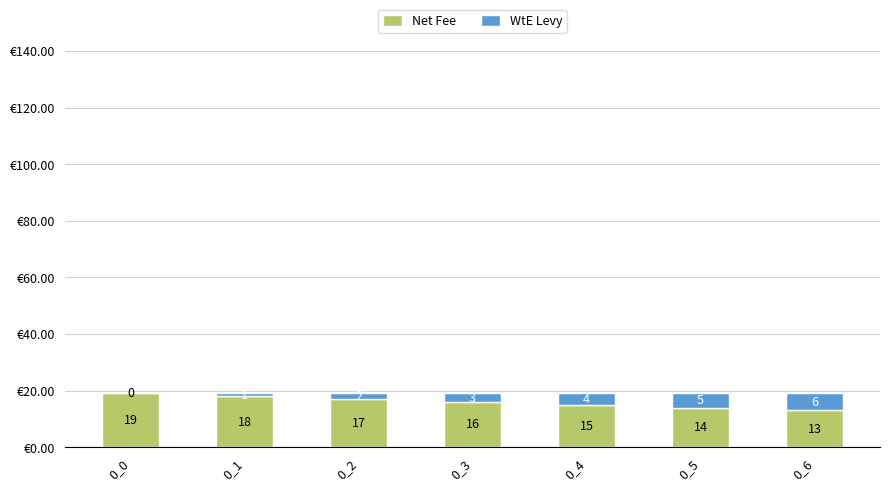

What is the maximum value for Net Fee?

19